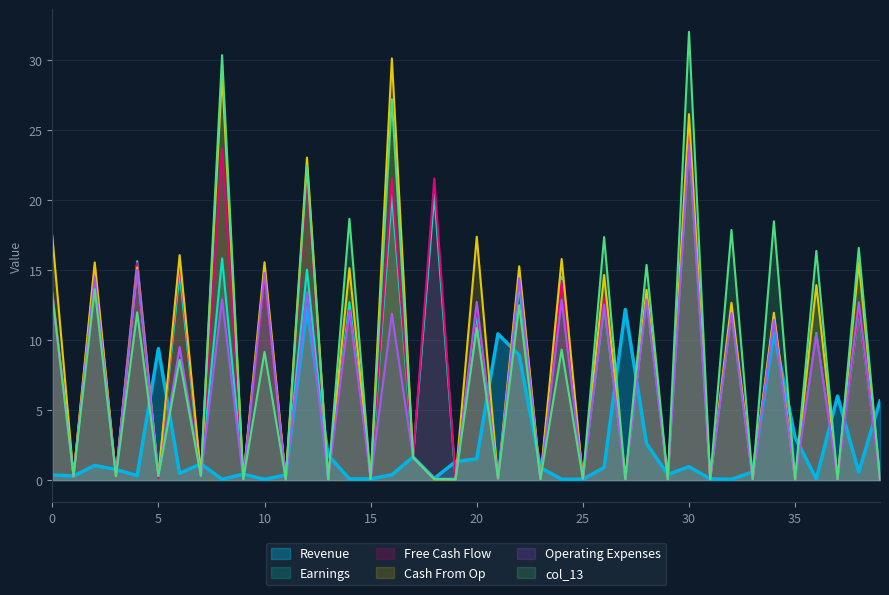

How many data points in col_13 are above 1?

20